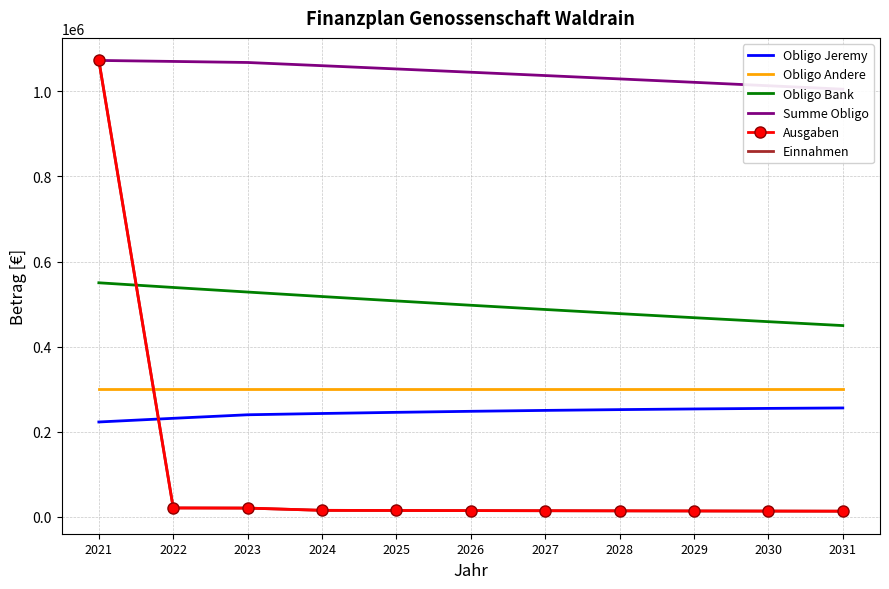

At which label does Ausgaben first exceed 14418?

2021